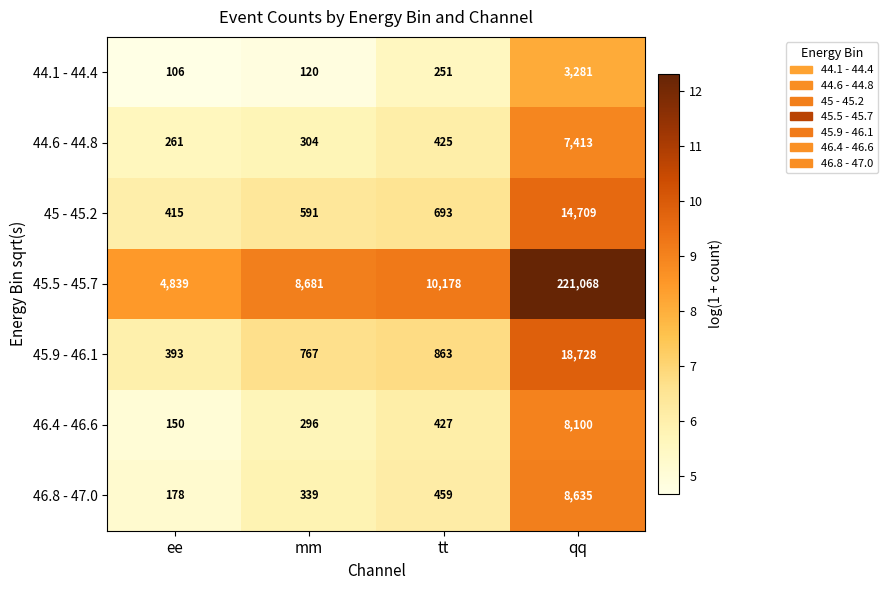

What is the approximate value of 45.9 - 46.1 at tt?

863